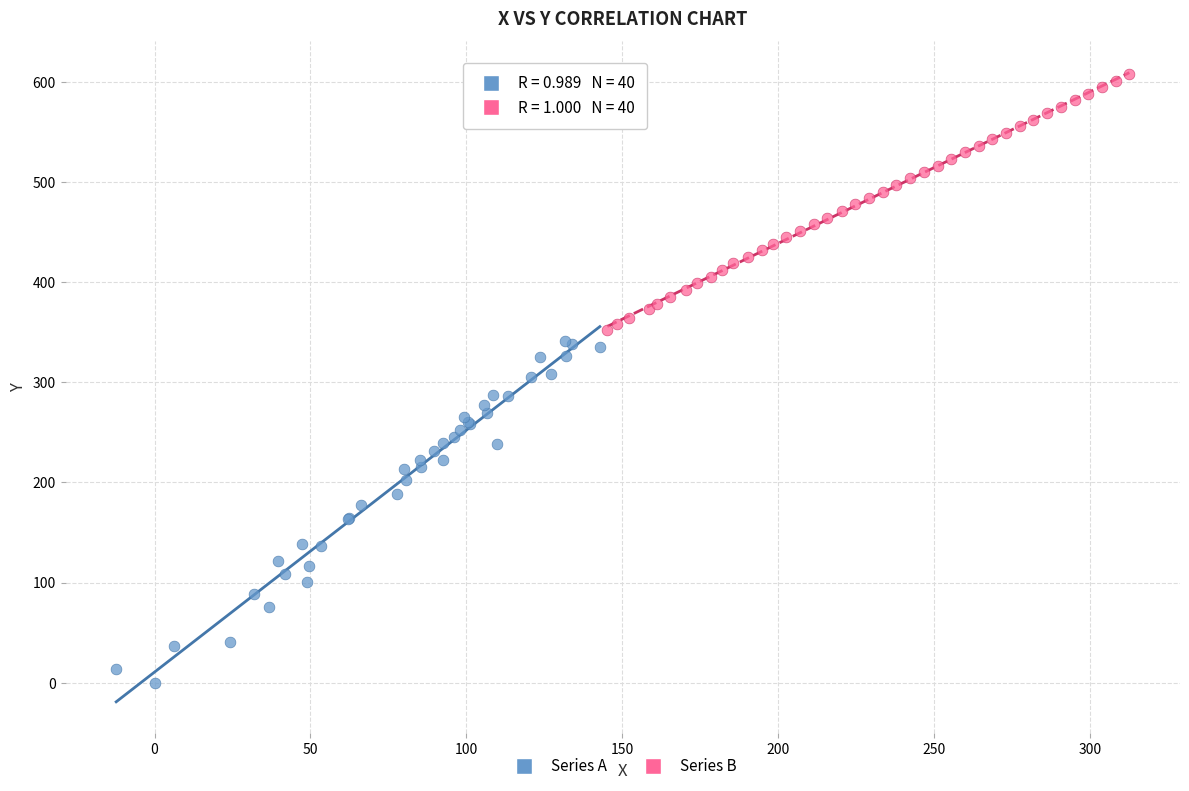

Which series contains the highest Y value?

Series B